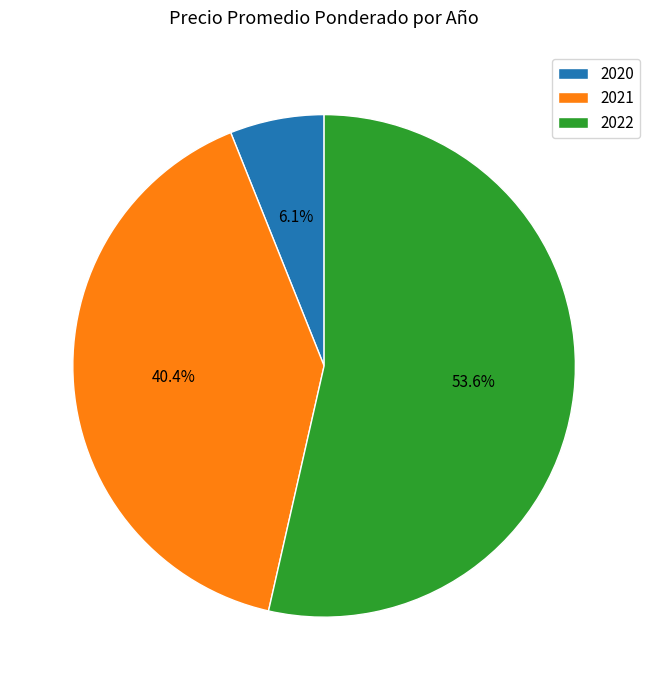

What percentage do 2020 and 2022 together represent?

59.6%